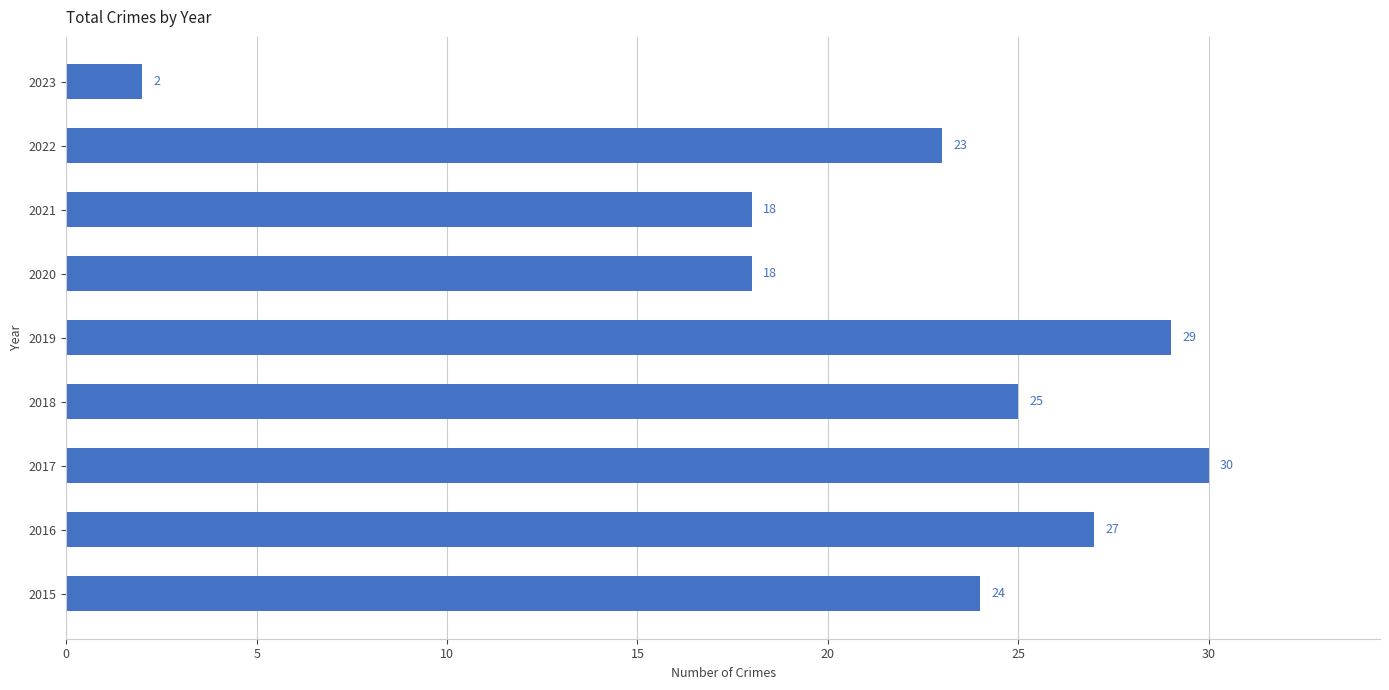

What is the difference between the maximum and minimum values?

28